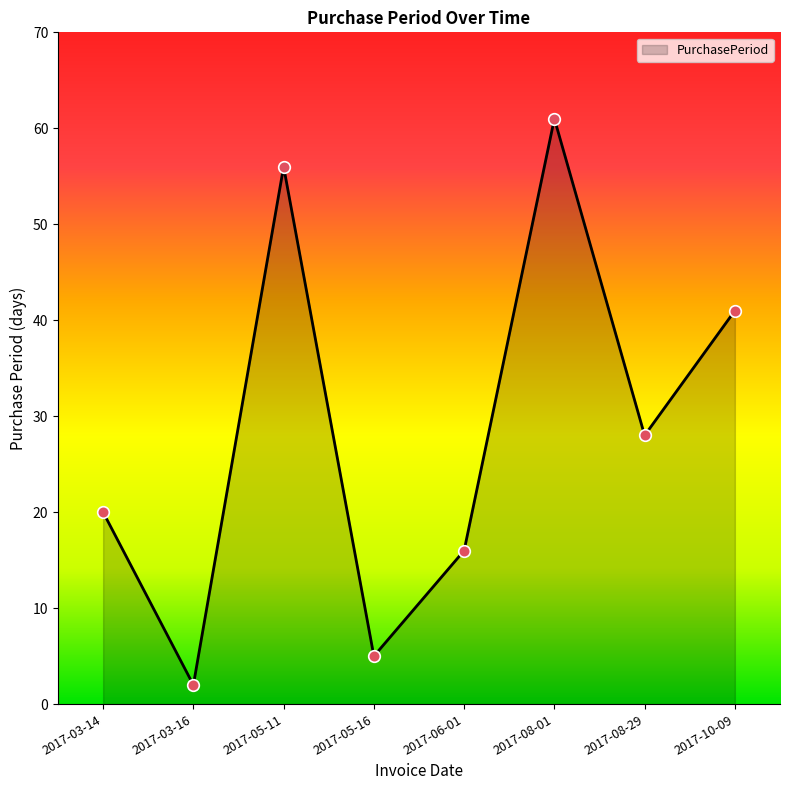

What is the ratio of the value at 2017-05-11 to the value at 2017-08-01?

0.9